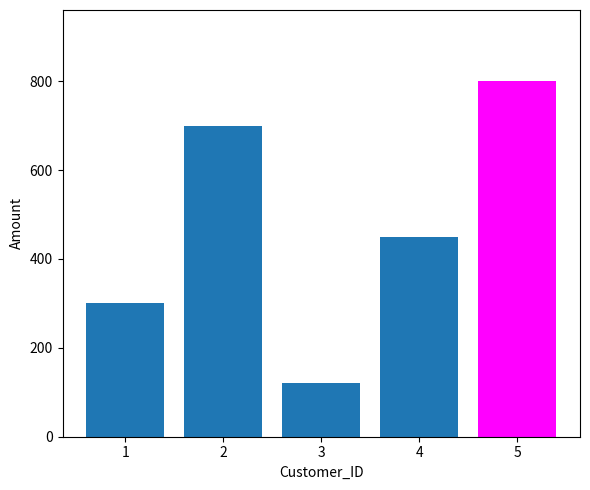

At which category does the chart reach its minimum across all series?

3